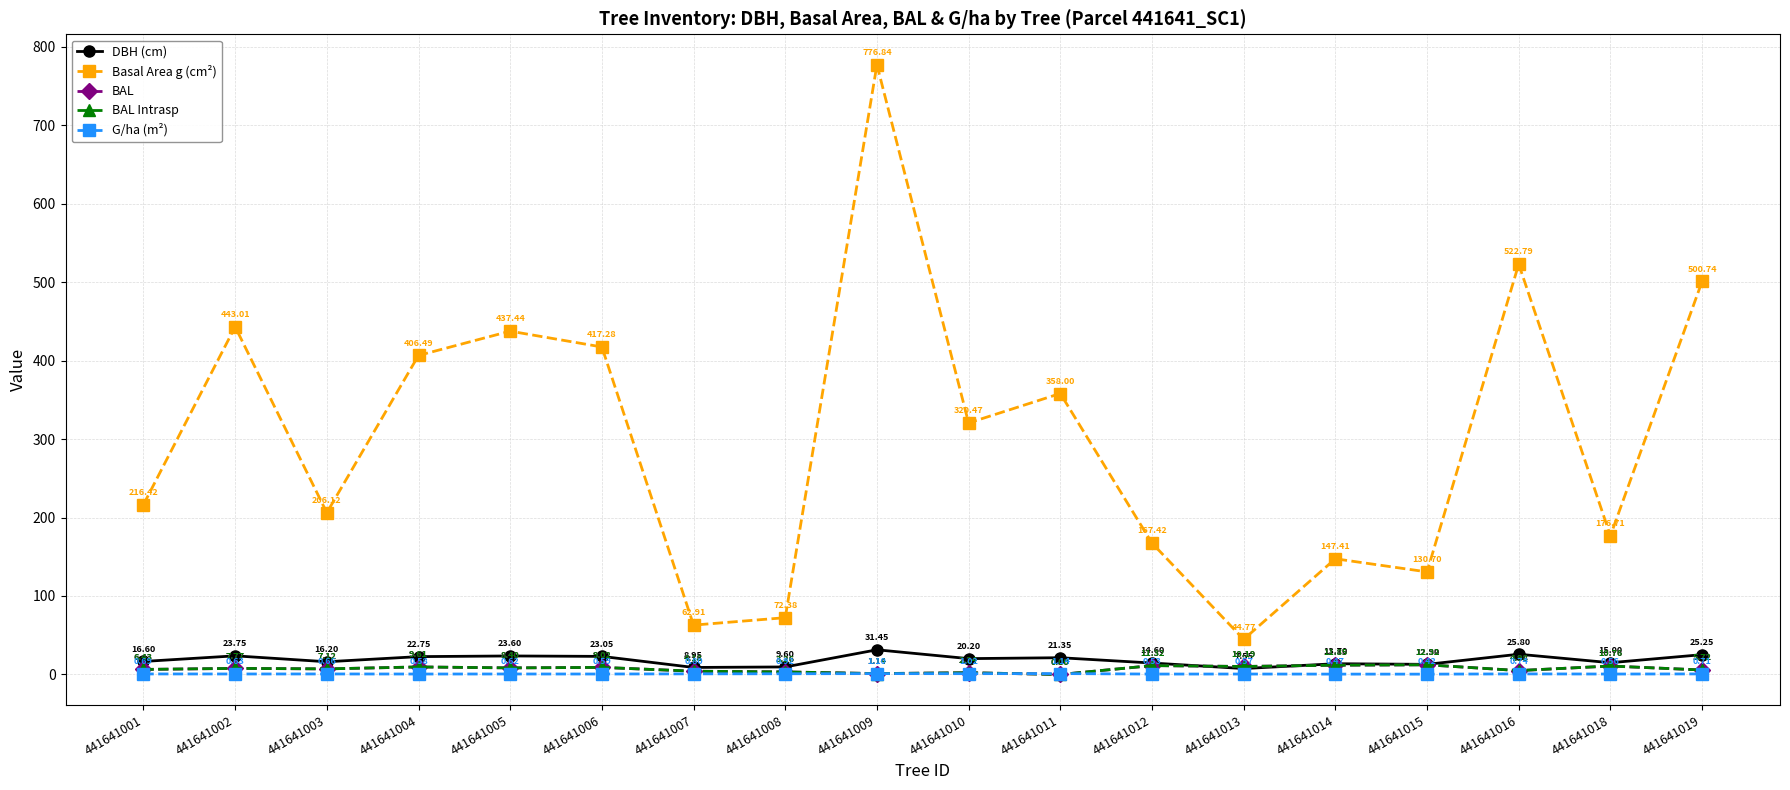

What is the sum of the DBH (cm) values at 441641011 and 441641010?

41.5